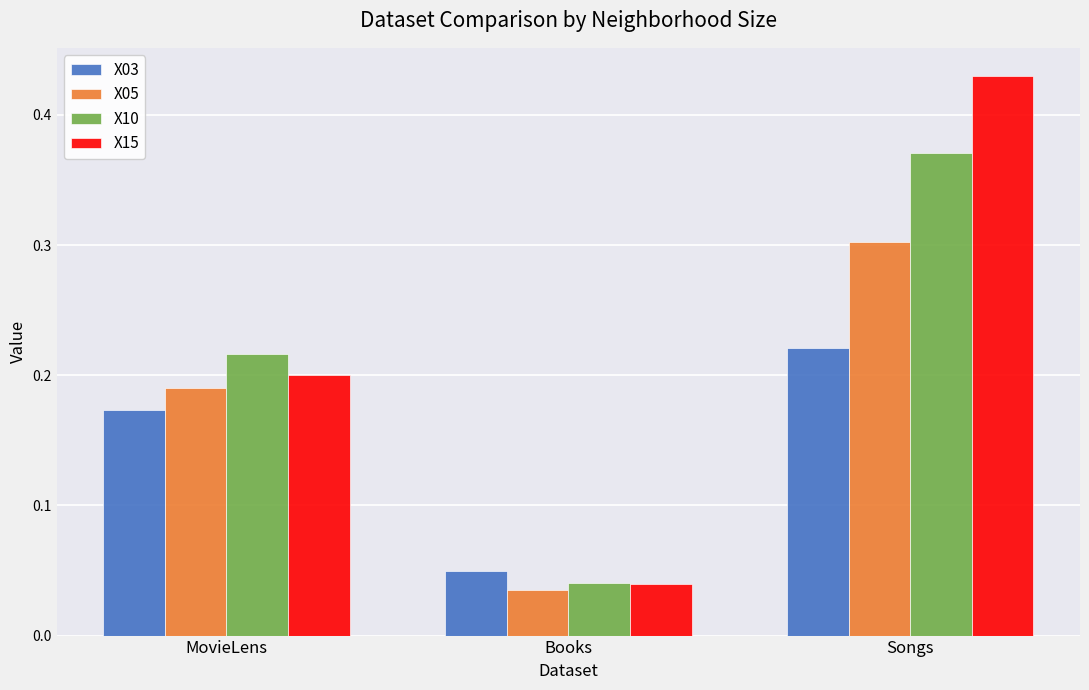

What is the sum of the X05 values at Books and Songs?

0.3